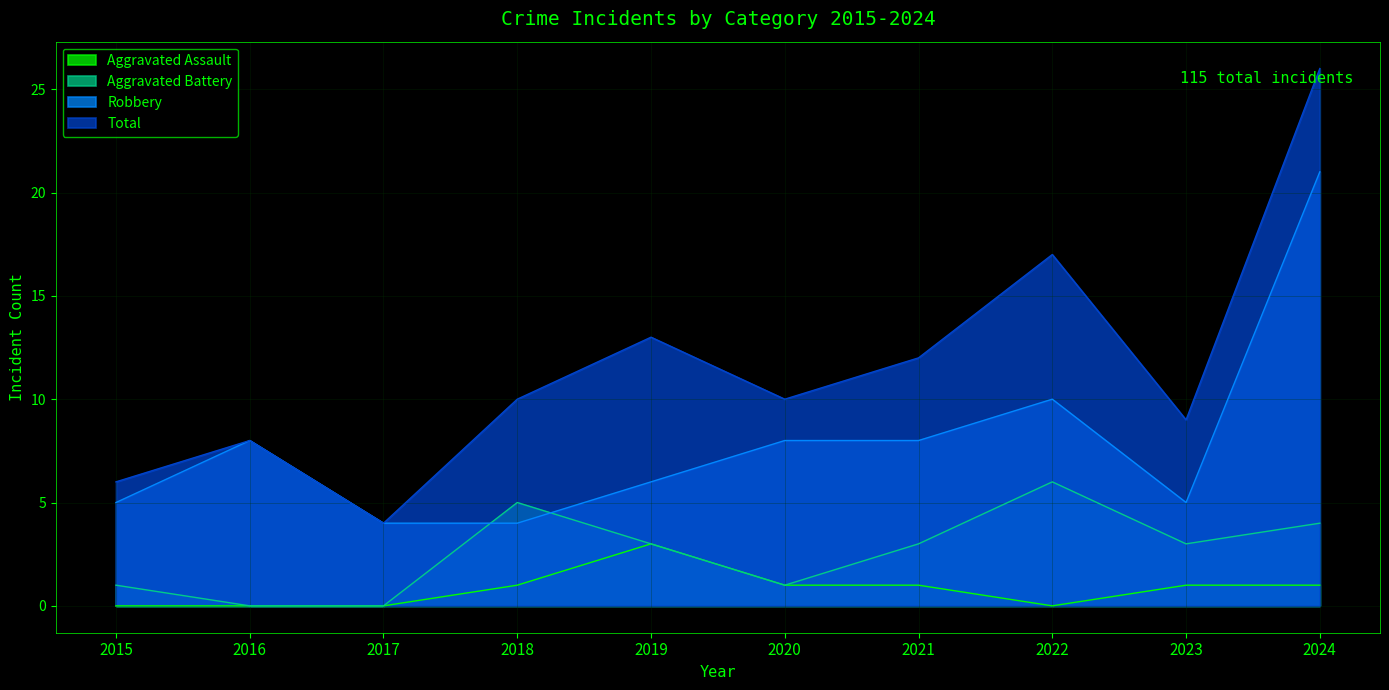

Is it true that Aggravated Battery equals 2 at 2024?

False